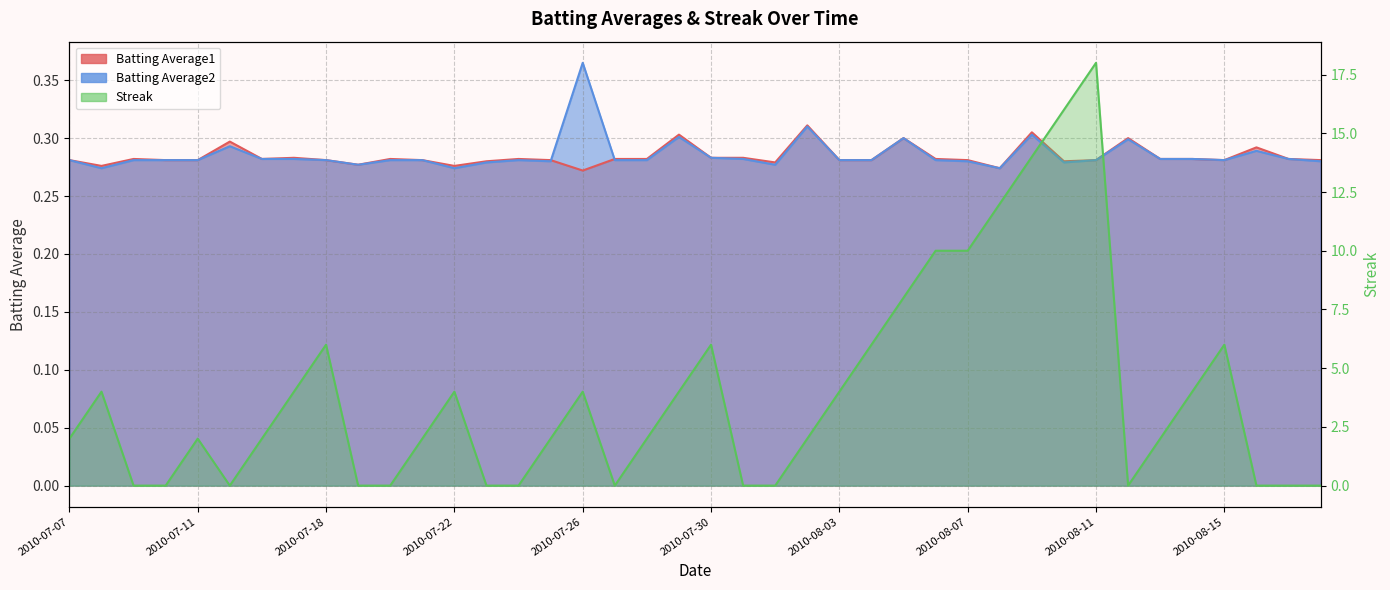

Reading left to right, extract all data points from this chart.

Batting Average1: 2010-07-07=0.3	2010-07-08=0.3	2010-07-09=0.3	2010-07-10=0.3	2010-07-11=0.3	2010-07-15=0.3	2010-07-16=0.3	2010-07-17=0.3	2010-07-18=0.3	2010-07-19=0.3	2010-07-20=0.3	2010-07-21=0.3	2010-07-22=0.3	2010-07-23=0.3	2010-07-24=0.3	2010-07-25=0.3	2010-07-26=0.3	2010-07-27=0.3	2010-07-28=0.3	2010-07-29=0.3	2010-07-30=0.3	2010-07-31=0.3	2010-08-01=0.3	2010-08-02=0.3	2010-08-03=0.3	2010-08-04=0.3	2010-08-05=0.3	2010-08-06=0.3	2010-08-07=0.3	2010-08-08=0.3	2010-08-09=0.3	2010-08-10=0.3	2010-08-11=0.3	2010-08-12=0.3	2010-08-13=0.3	2010-08-14=0.3	2010-08-15=0.3	2010-08-16=0.3	2010-08-17=0.3	2010-08-18=0.3
Batting Average2: 2010-07-07=0.3	2010-07-08=0.3	2010-07-09=0.3	2010-07-10=0.3	2010-07-11=0.3	2010-07-15=0.3	2010-07-16=0.3	2010-07-17=0.3	2010-07-18=0.3	2010-07-19=0.3	2010-07-20=0.3	2010-07-21=0.3	2010-07-22=0.3	2010-07-23=0.3	2010-07-24=0.3	2010-07-25=0.3	2010-07-26=0.4	2010-07-27=0.3	2010-07-28=0.3	2010-07-29=0.3	2010-07-30=0.3	2010-07-31=0.3	2010-08-01=0.3	2010-08-02=0.3	2010-08-03=0.3	2010-08-04=0.3	2010-08-05=0.3	2010-08-06=0.3	2010-08-07=0.3	2010-08-08=0.3	2010-08-09=0.3	2010-08-10=0.3	2010-08-11=0.3	2010-08-12=0.3	2010-08-13=0.3	2010-08-14=0.3	2010-08-15=0.3	2010-08-16=0.3	2010-08-17=0.3	2010-08-18=0.3
Streak: 2010-07-07=2.0	2010-07-08=4.0	2010-07-09=0.0	2010-07-10=0.0	2010-07-11=2.0	2010-07-15=0.0	2010-07-16=2.0	2010-07-17=4.0	2010-07-18=6.0	2010-07-19=0.0	2010-07-20=0.0	2010-07-21=2.0	2010-07-22=4.0	2010-07-23=0.0	2010-07-24=0.0	2010-07-25=2.0	2010-07-26=4.0	2010-07-27=0.0	2010-07-28=2.0	2010-07-29=4.0	2010-07-30=6.0	2010-07-31=0.0	2010-08-01=0.0	2010-08-02=2.0	2010-08-03=4.0	2010-08-04=6.0	2010-08-05=8.0	2010-08-06=10.0	2010-08-07=10.0	2010-08-08=12.0	2010-08-09=14.0	2010-08-10=16.0	2010-08-11=18.0	2010-08-12=0.0	2010-08-13=2.0	2010-08-14=4.0	2010-08-15=6.0	2010-08-16=0.0	2010-08-17=0.0	2010-08-18=0.0